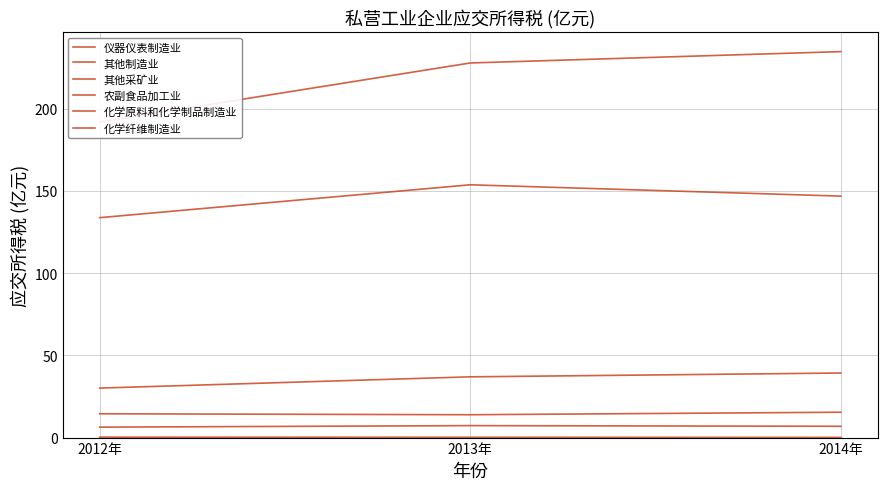

What position from the left is 2014年?

3